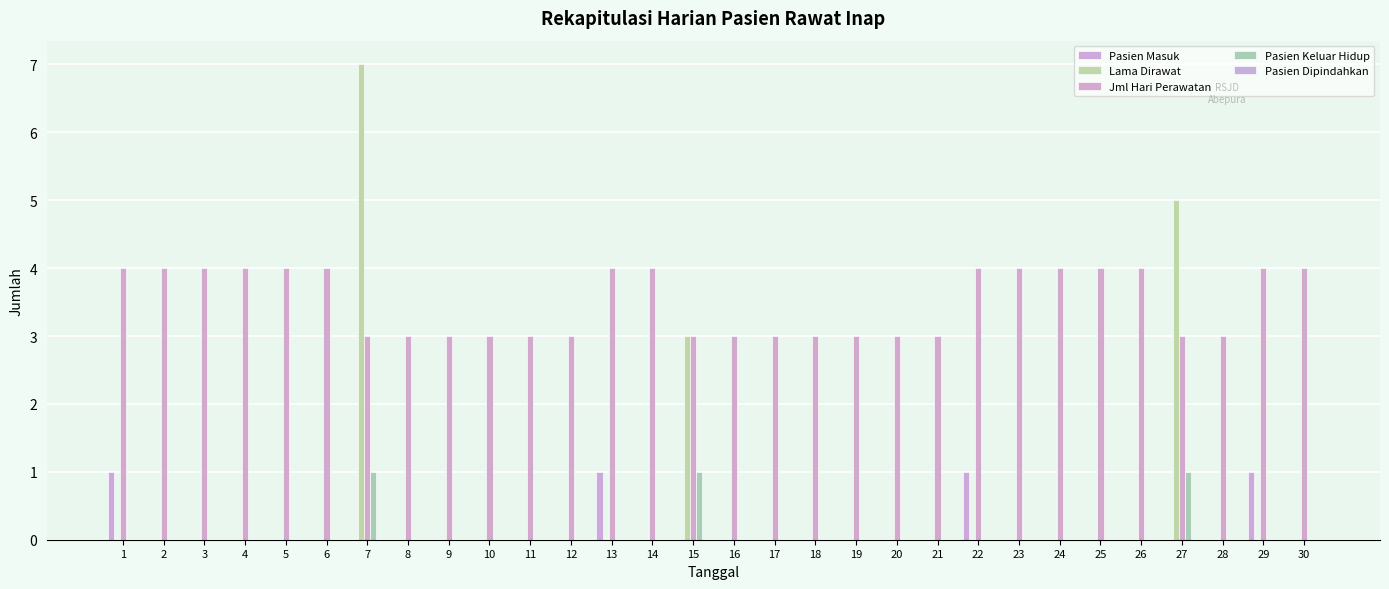

What is the total value across all series at 15?

7